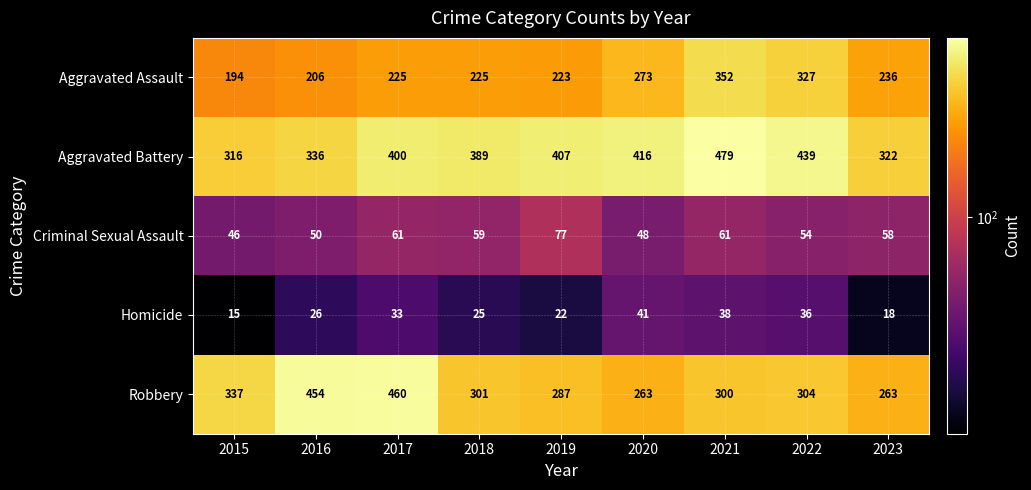

Which series changed the most between 2017 and 2021?

Robbery